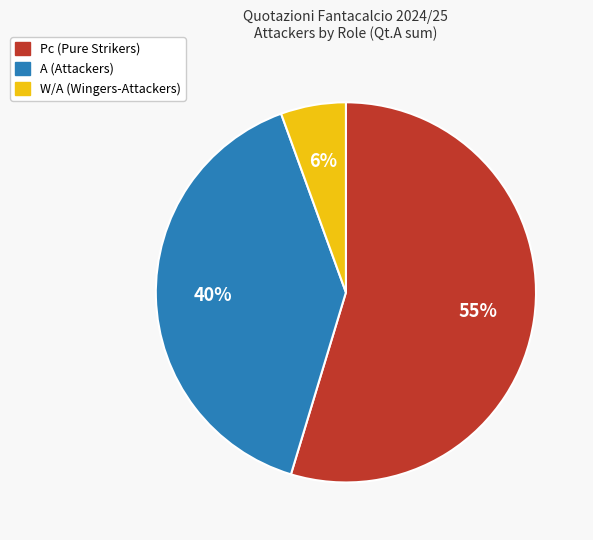

How many slices are in this pie chart?

3